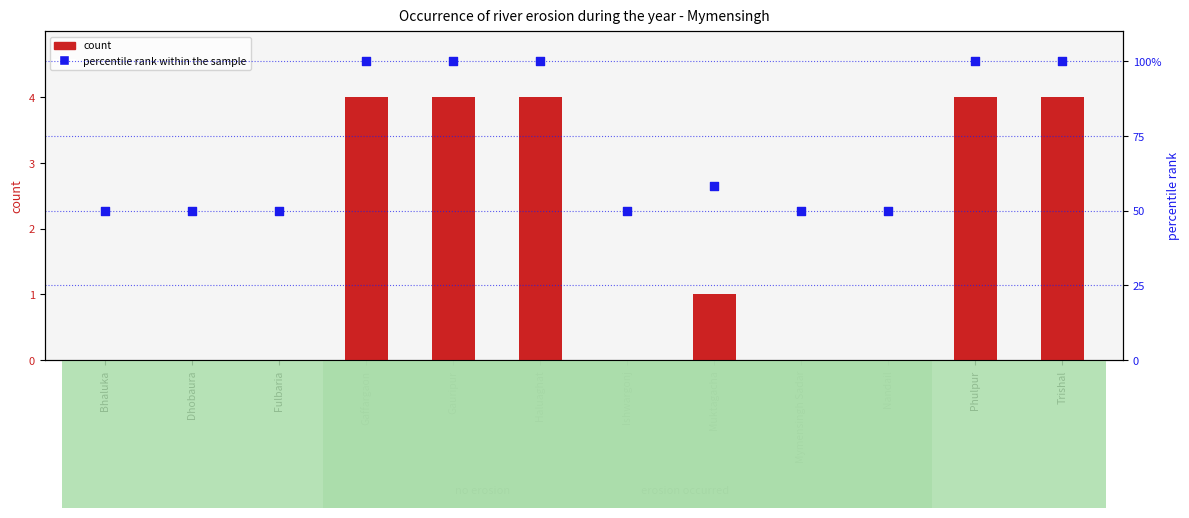

What is the total value across all series at Bhaluka?

50.0